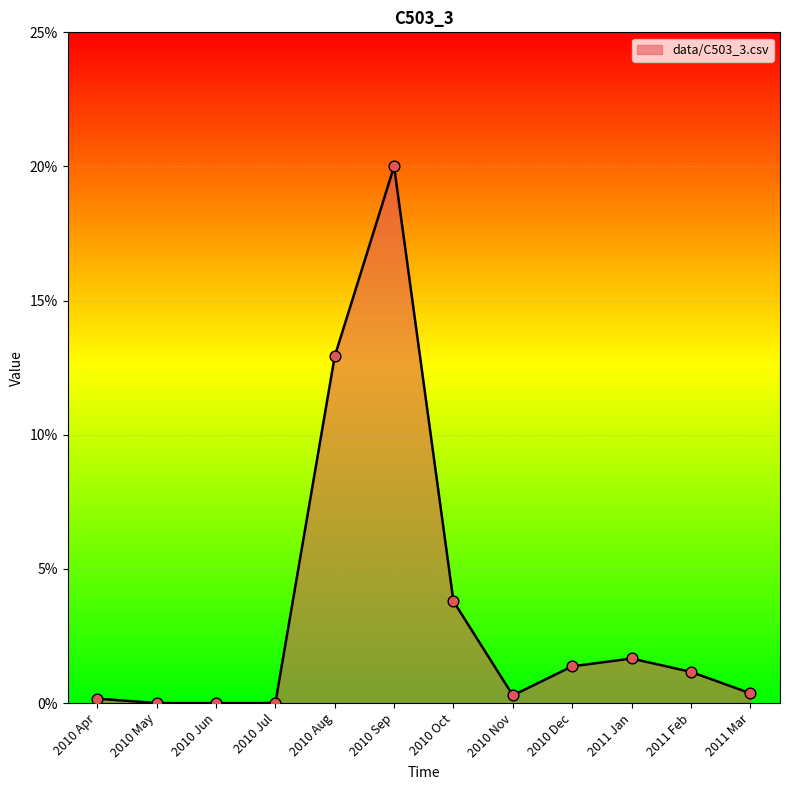

Between 2011 Feb and 2010 May, which is larger?

2011 Feb